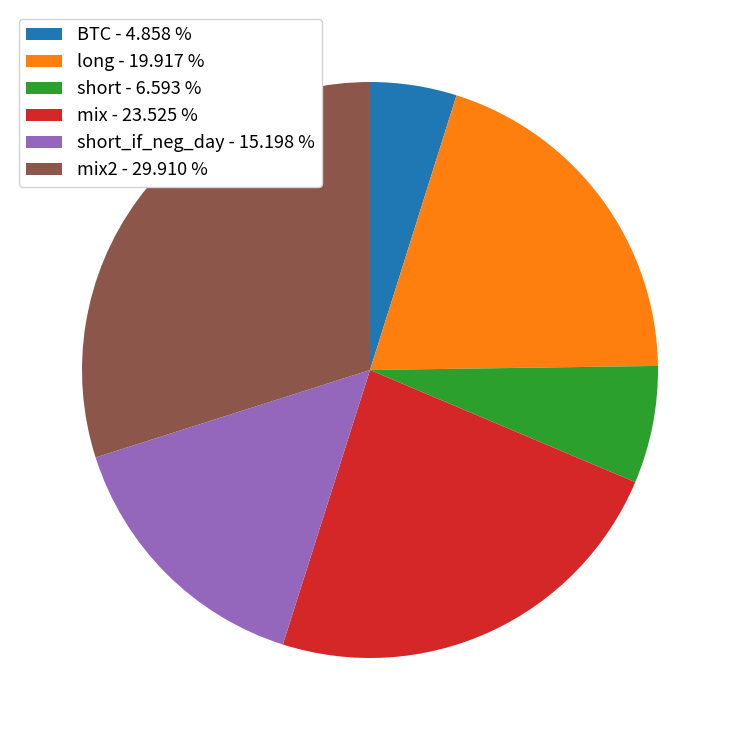

Is short_if_neg_day - 15.198 % the majority of the pie?

No